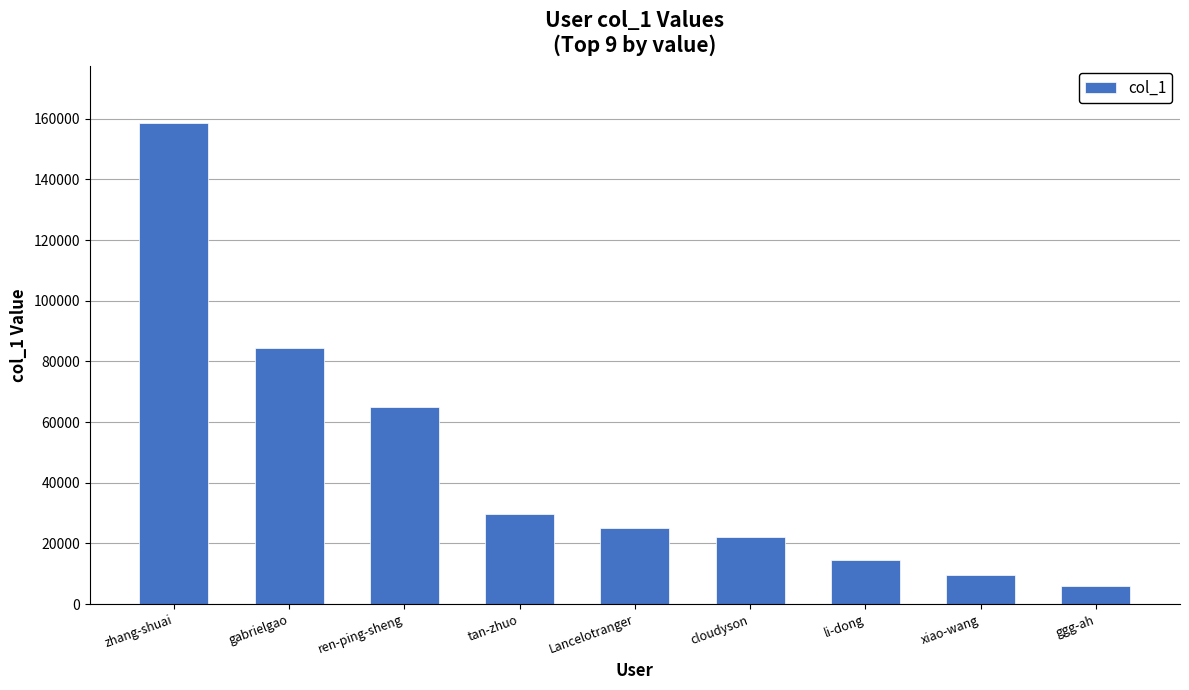

At which label does the data first exceed 25241?

zhang-shuai